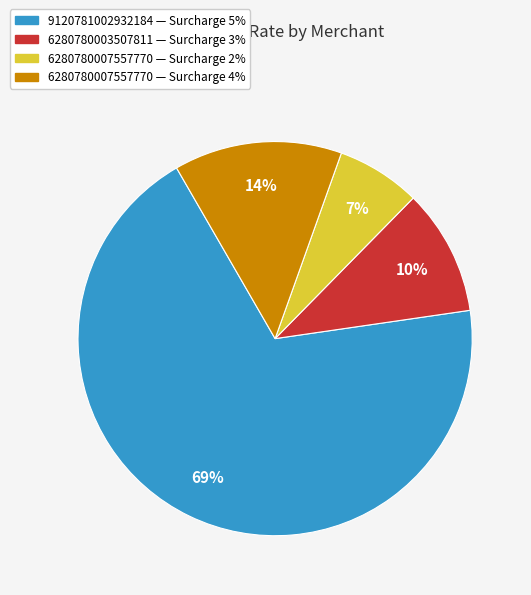

Count the number of slices in the pie.

4